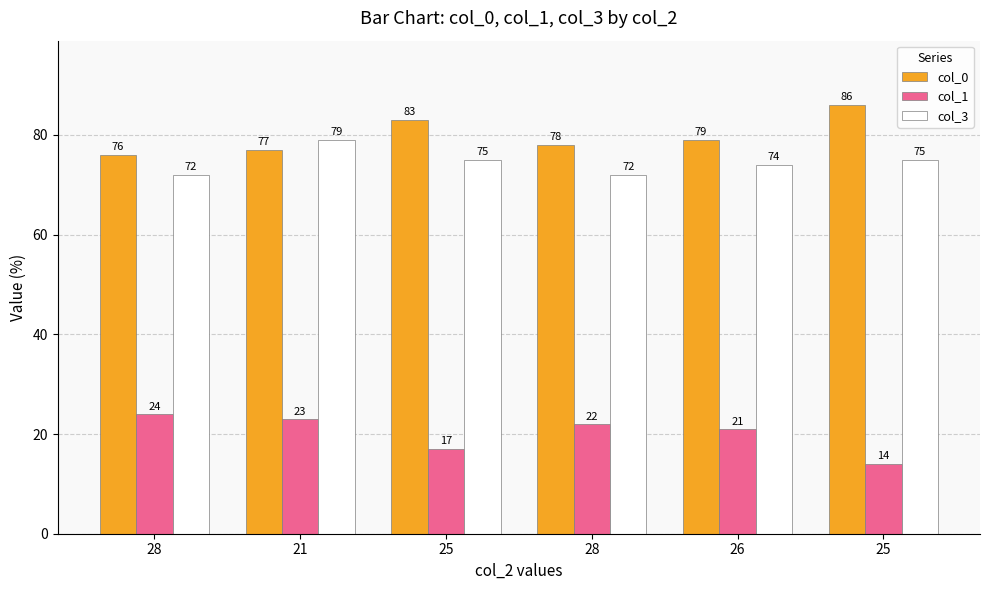

Reading right to left, list all the values displayed in this chart.

col_0: 25=86	26=79	28=78	25=83	21=77	28=76
col_1: 25=14	26=21	28=22	25=17	21=23	28=24
col_3: 25=75	26=74	28=72	25=75	21=79	28=72